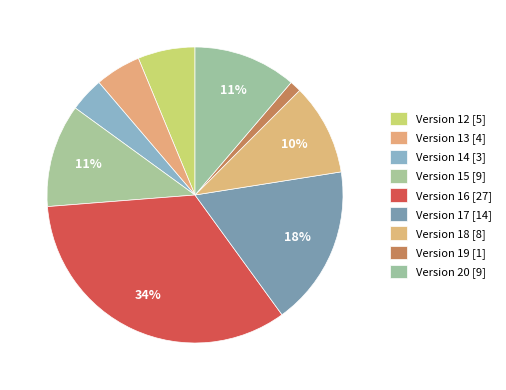

How many segments does this pie chart have?

9